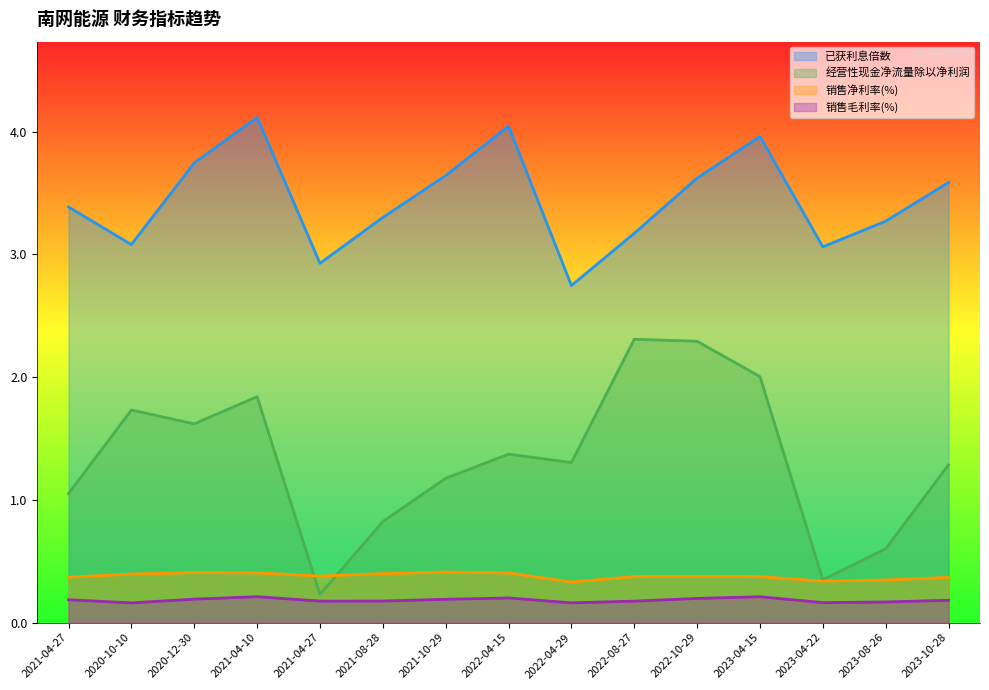

True or false: 已获利息倍数 and 销售净利率(%) intersect in this chart.

False